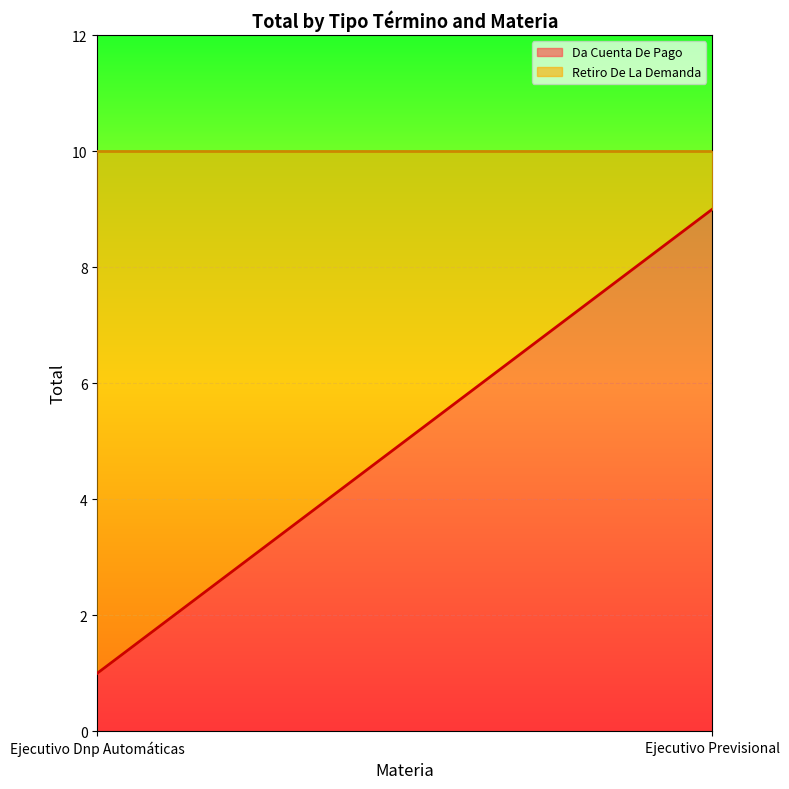

What is the sum of all Da Cuenta De Pago values?

10